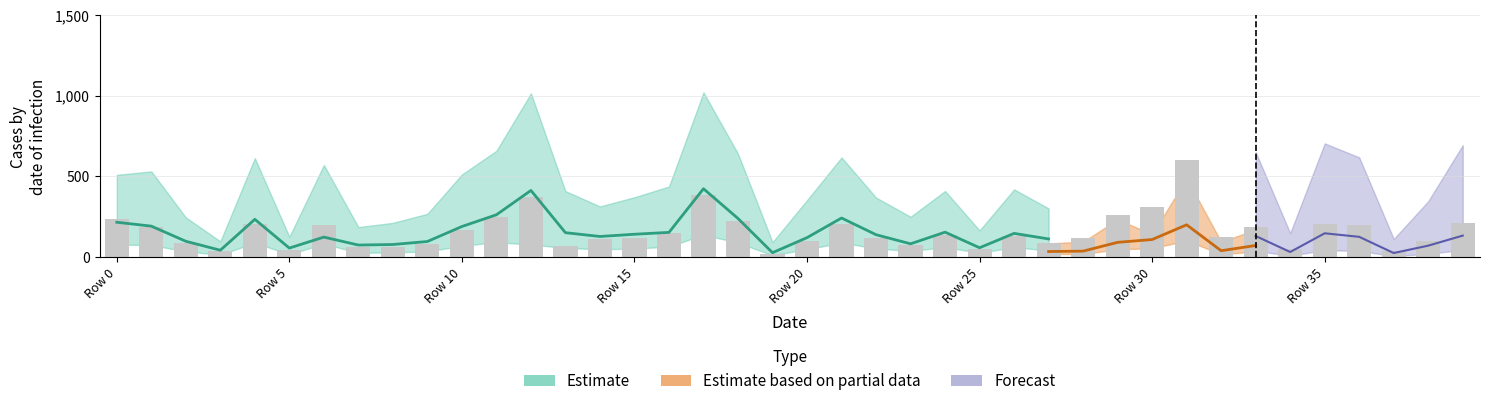

What is the difference between the values at 22 and 36?

80.4